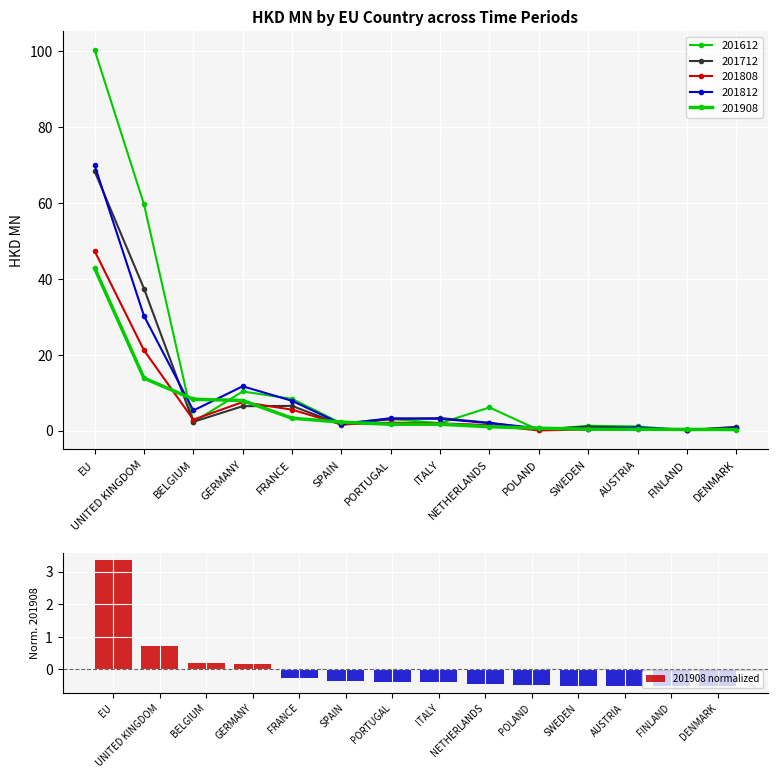

What is the change in value from PORTUGAL to FINLAND?

-0.1